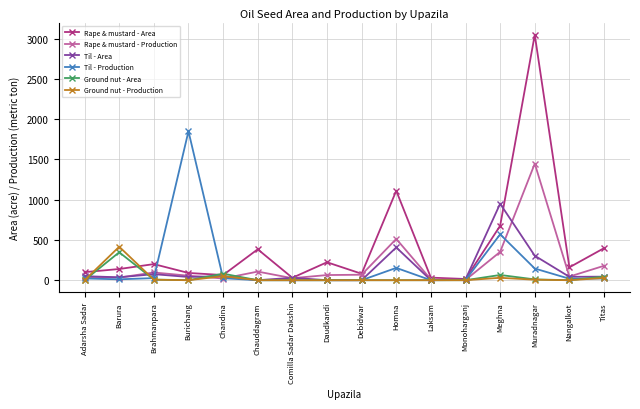

The Til - Area series shows 304 at Muradnagar. True or false?

True